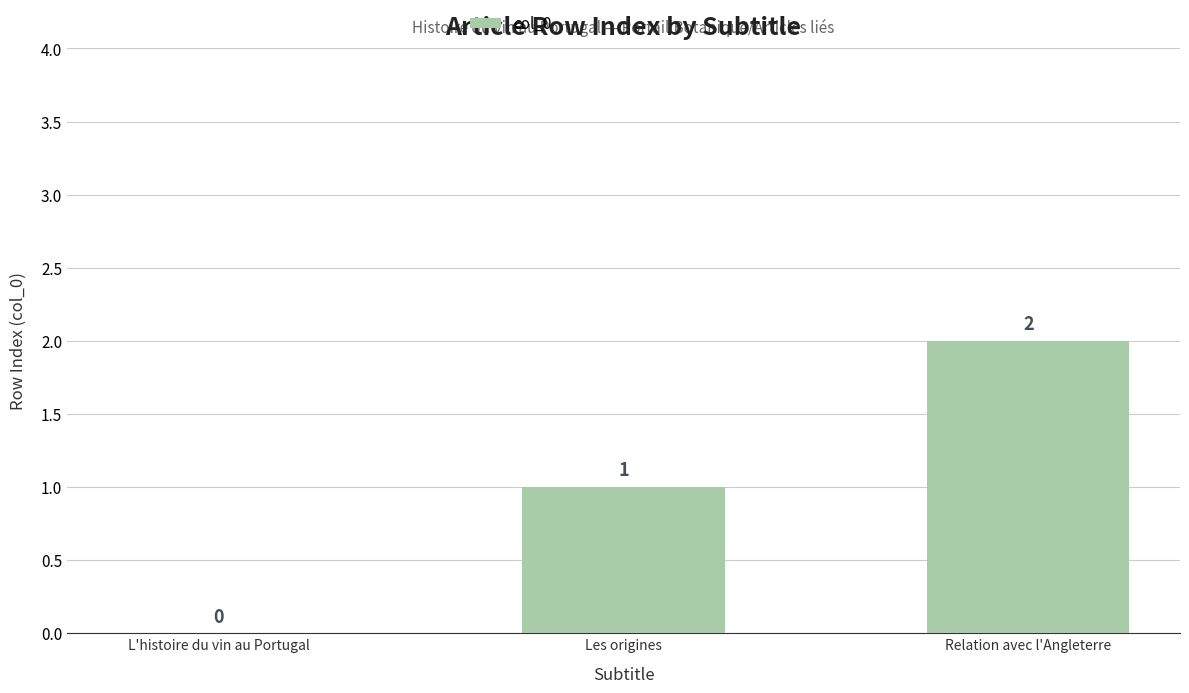

What is the sum of the values at Les origines and Relation avec l'Angleterre?

3